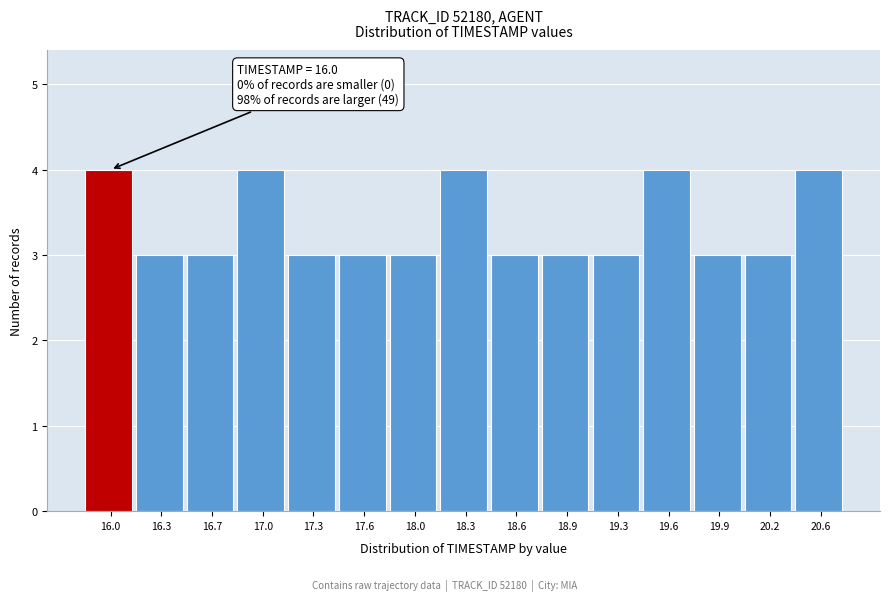

Reading right to left, what are all the values shown in this chart?

4	3	3	4	3	3	3	4	3	3	3	4	3	3	4